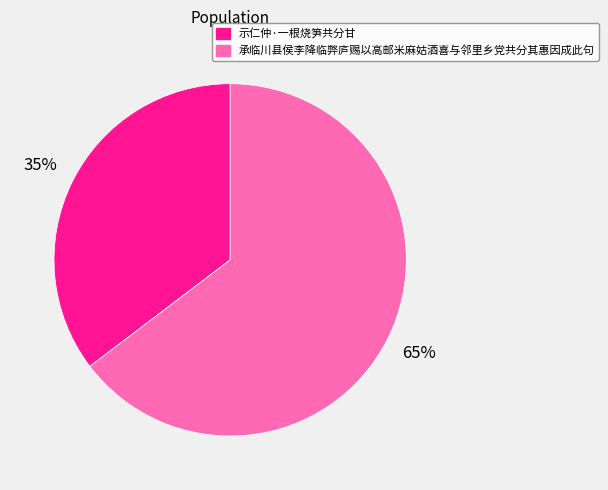

Which category has the biggest portion of the pie?

承临川县侯李降临弊庐赐以高邮米麻姑酒喜与邻里乡党共分其惠因成此句